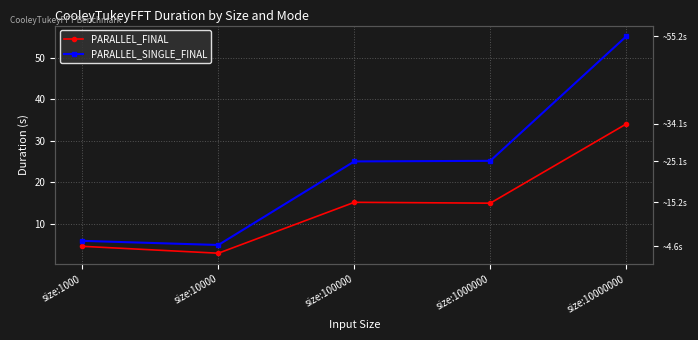

Which series has the largest total across all categories?

PARALLEL_SINGLE_FINAL